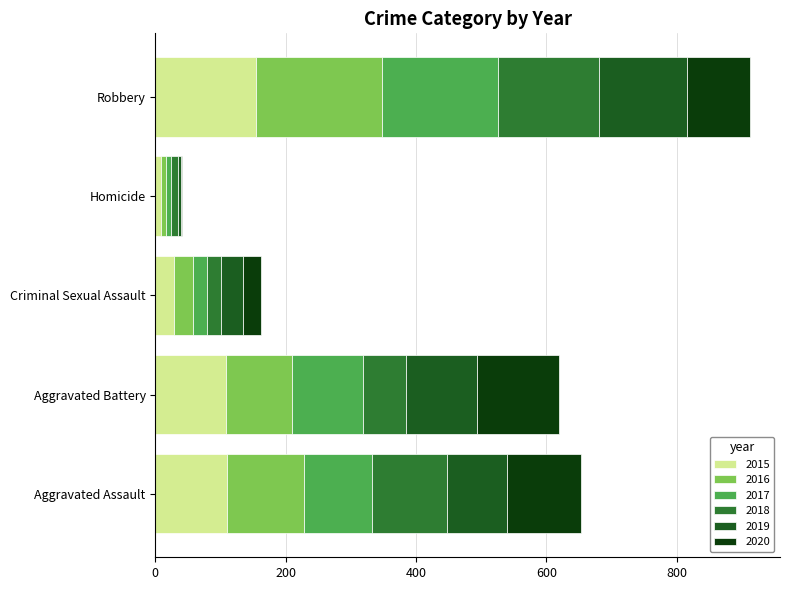

What is the total value across all series at Aggravated Assault?

653